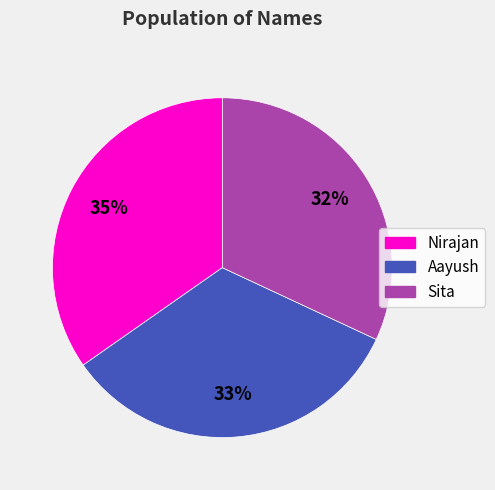

Which has a higher value, Aayush or Nirajan?

Nirajan